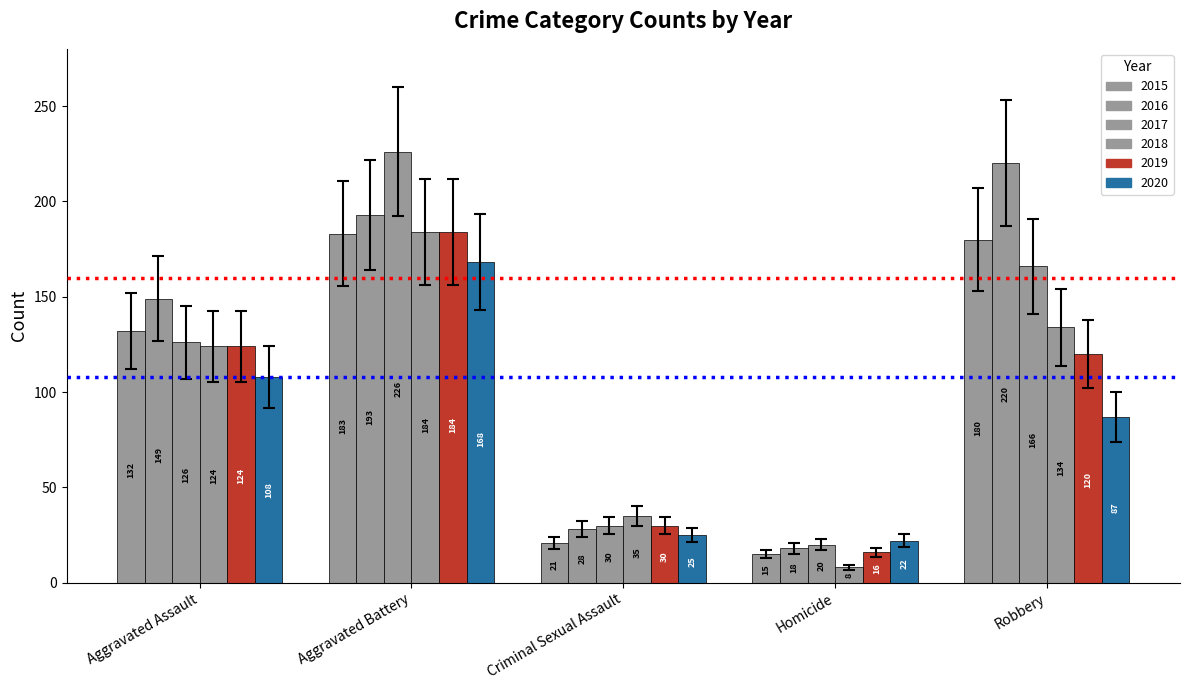

Reading left to right, what are all the values shown in this chart?

2015: 132	183	21	15	180
2016: 149	193	28	18	220
2017: 126	226	30	20	166
2018: 124	184	35	8	134
2019: 124	184	30	16	120
2020: 108	168	25	22	87